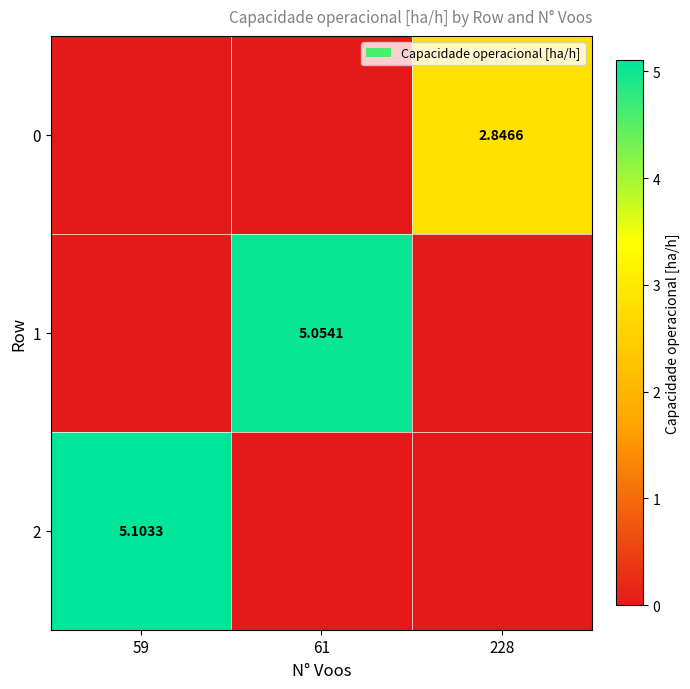

Which series changed the most between 61 and 228?

1